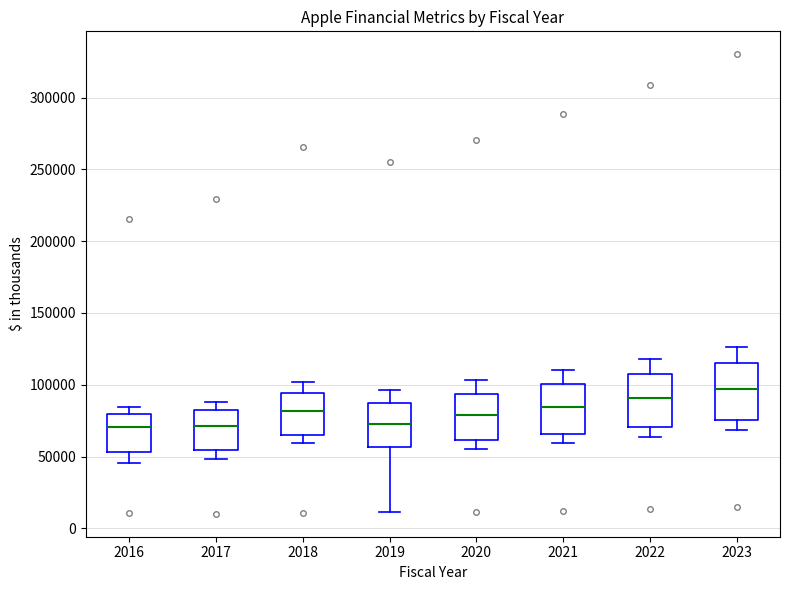

Reading left to right, transcribe this box plot: for each box, give where its median line is, the range the box spans, and where its two whiskers end, as read against the y-axis. The values are not printed on the chart, so give them approximately, as read against the axis.

2016: median 70000, box 55000 to 80000, whiskers 45000 to 85000
2017: median 70000, box 55000 to 80000, whiskers 50000 to 90000
2018: median 80000, box 65000 to 95000, whiskers 60000 to 100000
2019: median 75000, box 55000 to 85000, whiskers 10000 to 95000
2020: median 80000, box 60000 to 95000, whiskers 55000 to 105000
2021: median 85000, box 65000 to 100000, whiskers 60000 to 110000
2022: median 90000, box 70000 to 105000, whiskers 65000 to 120000
2023: median 95000, box 75000 to 115000, whiskers 70000 to 125000